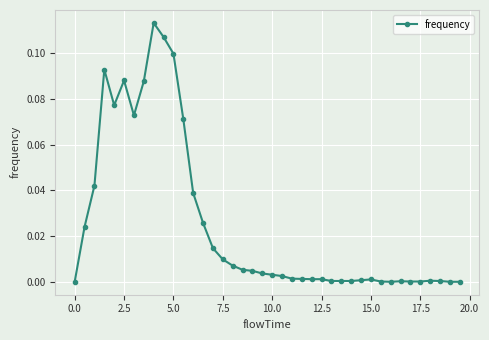

What is the sum of all values?

1.0